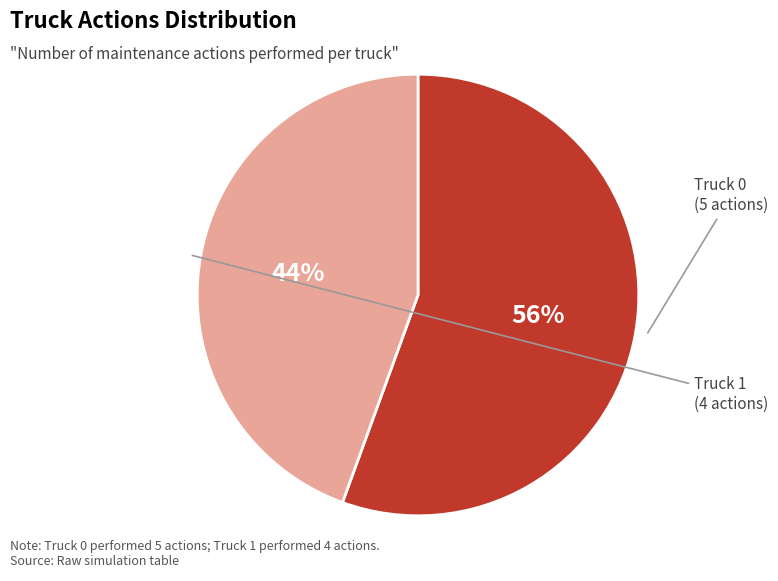

Is there any slice that represents more than half of the pie?

Yes